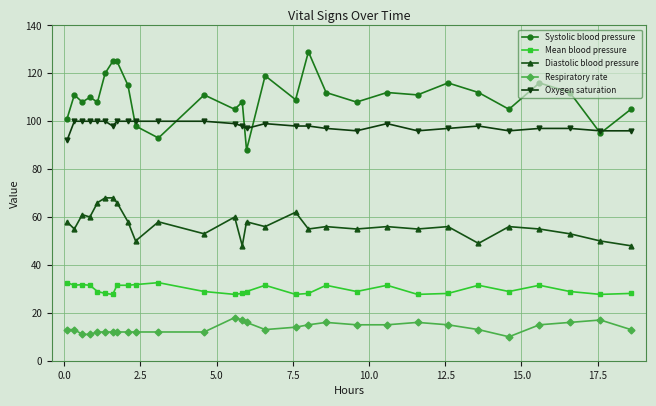

Rank the series by their maximum value, from highest to lowest.

Systolic blood pressure, Oxygen saturation, Diastolic blood pressure, Mean blood pressure, Respiratory rate